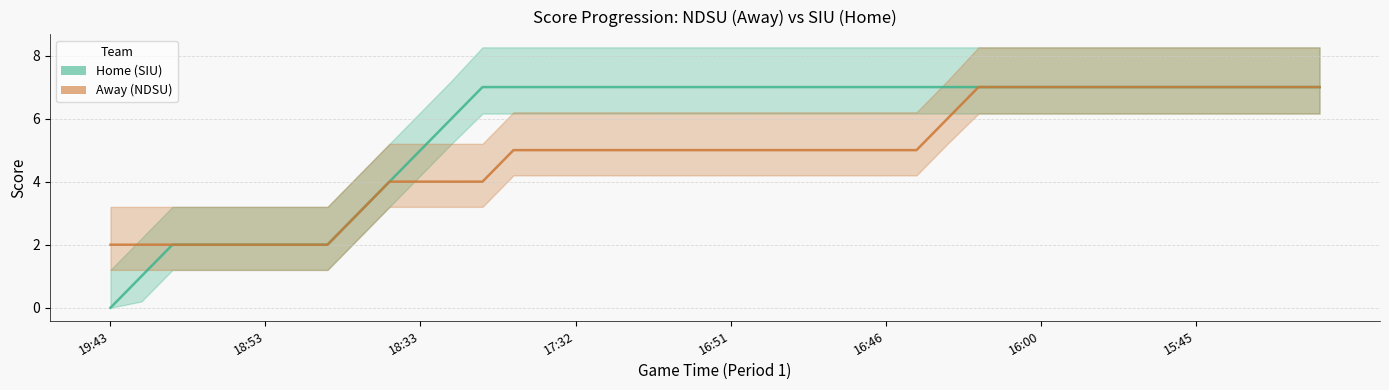

Read the Away (NDSU) value at 28.

7